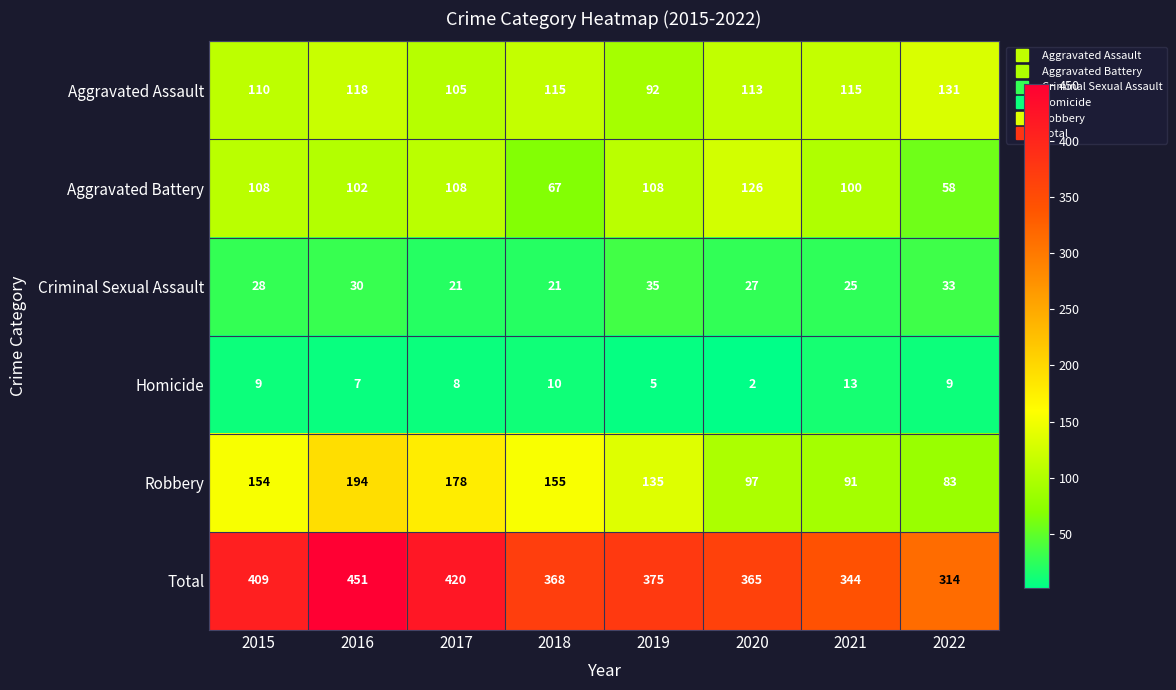

At how many categories does at least one series exceed 25?

8